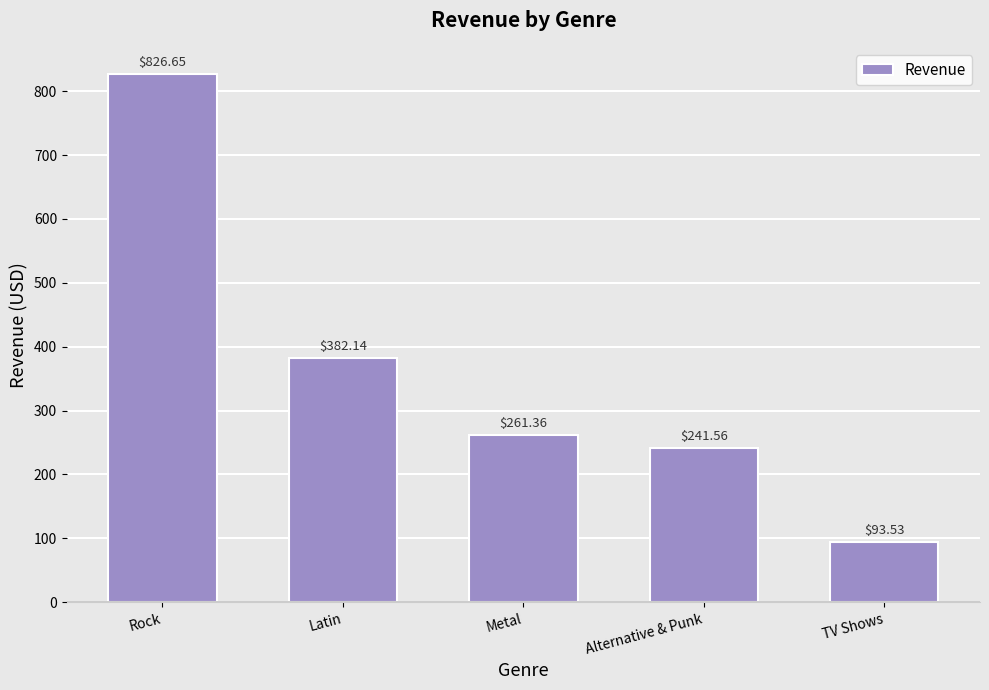

List the labels in order of value, smallest first.

TV Shows, Alternative & Punk, Metal, Latin, Rock